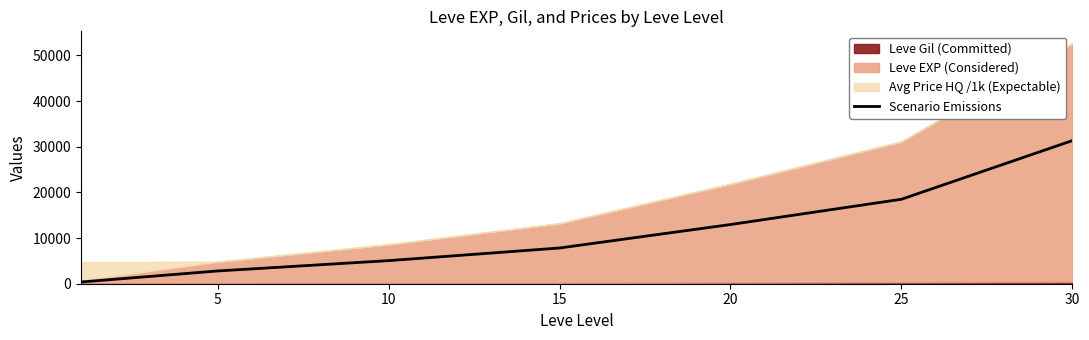

Where is the data nearest to the value 15855?

25